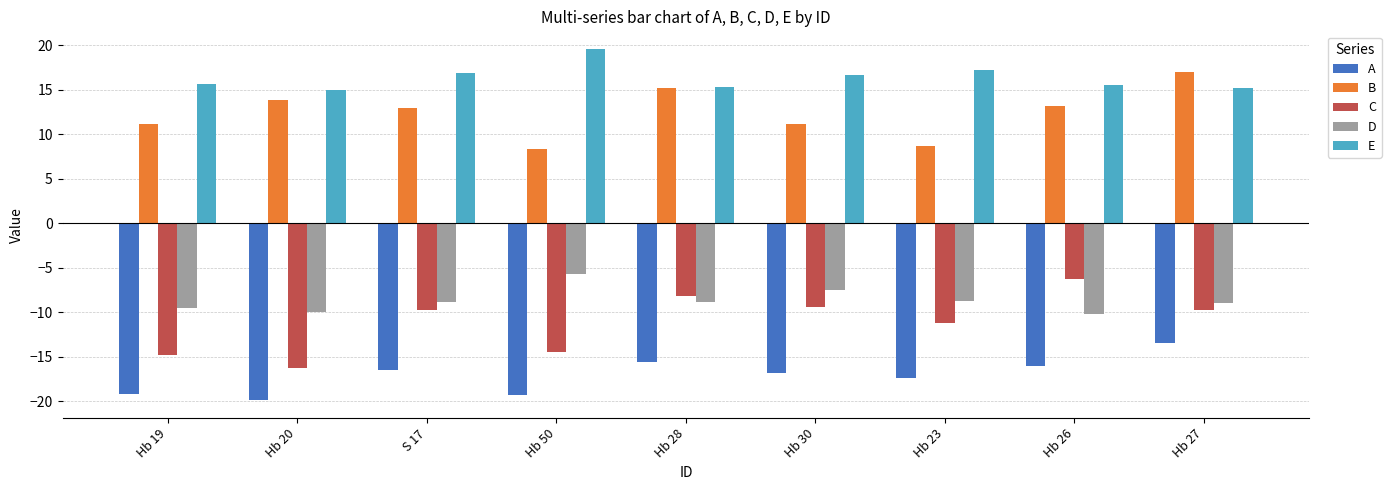

Which series has the largest range (max minus min)?

C